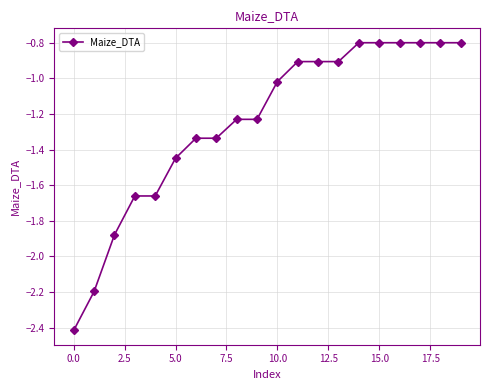

What is the maximum value shown in the chart?

-0.8